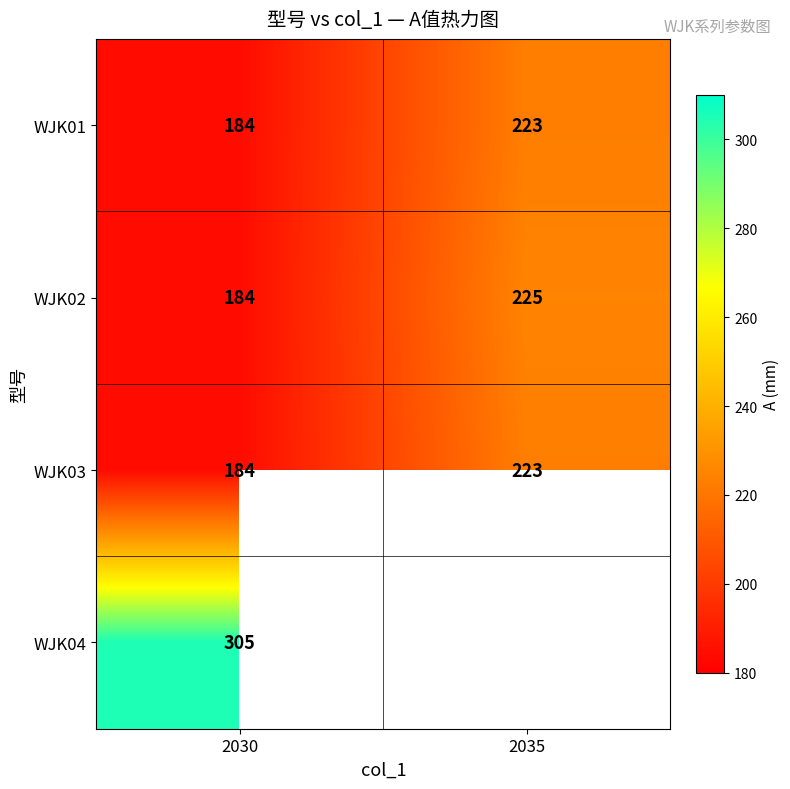

Count the WJK02 values in the range 184 to 225.

2